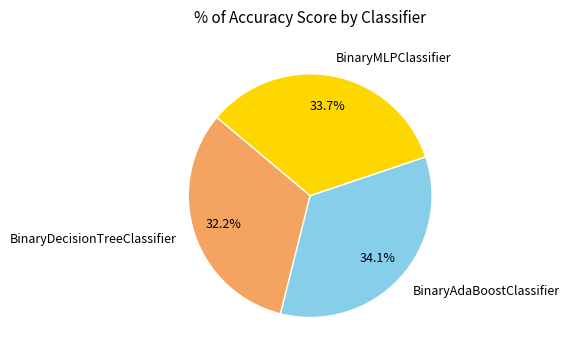

To the nearest percent, what is the average slice percentage?

33%